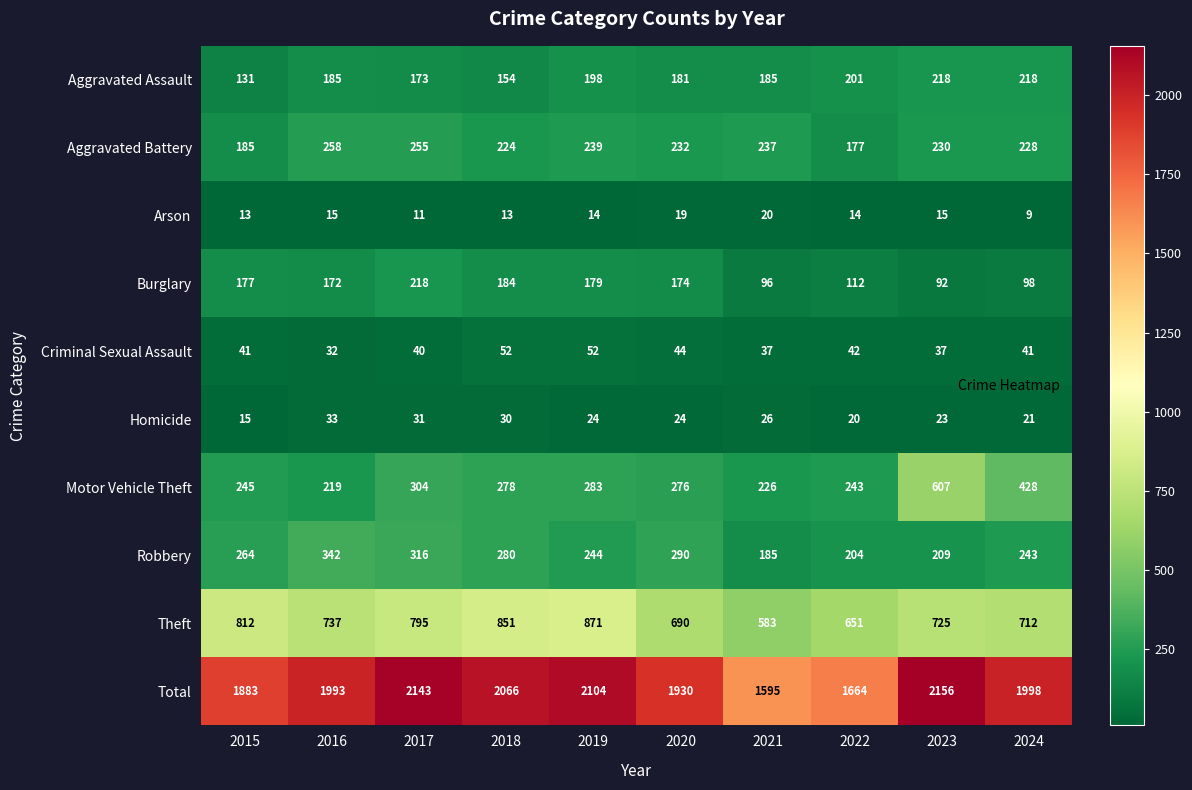

Which series has the largest range (max minus min)?

Total